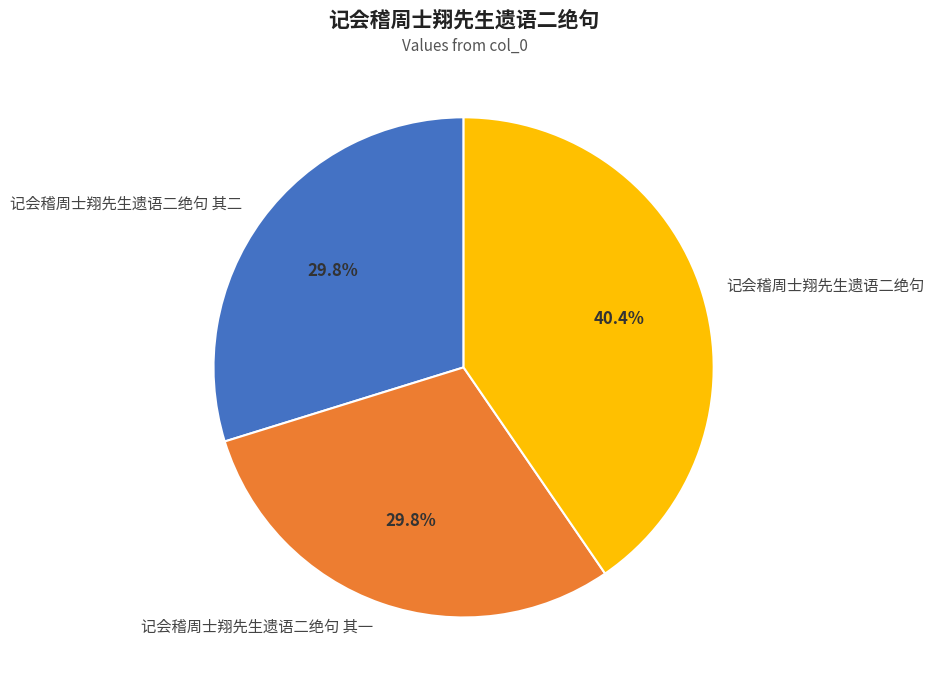

What percentage do 记会稽周士翔先生遗语二绝句 其二 and 记会稽周士翔先生遗语二绝句 其一 together represent?

59.6%